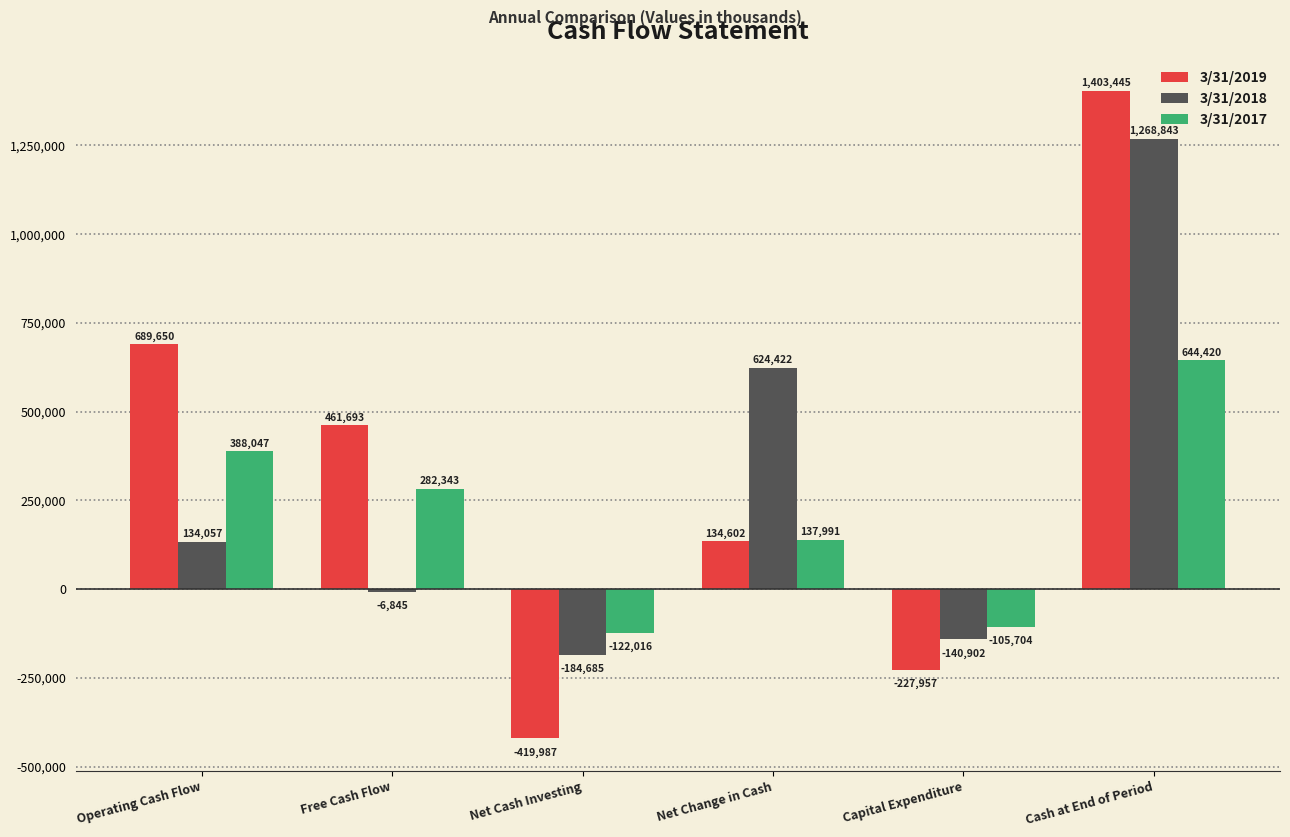

What is the label of the 5th bar from the right?

Free Cash Flow